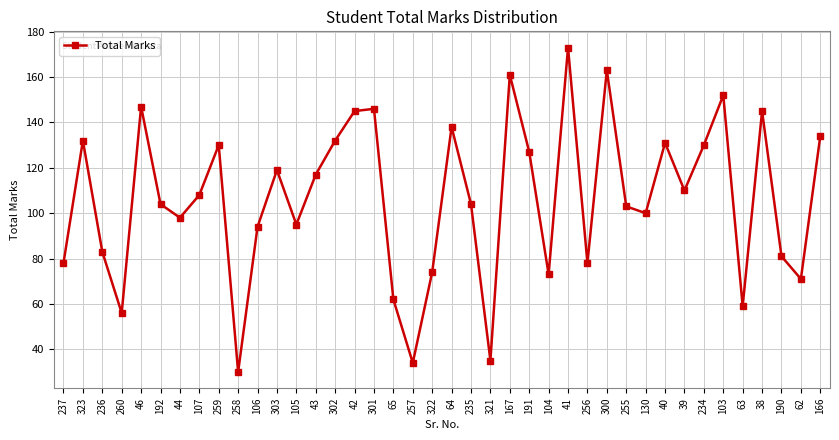

What position from the right is 38?

4